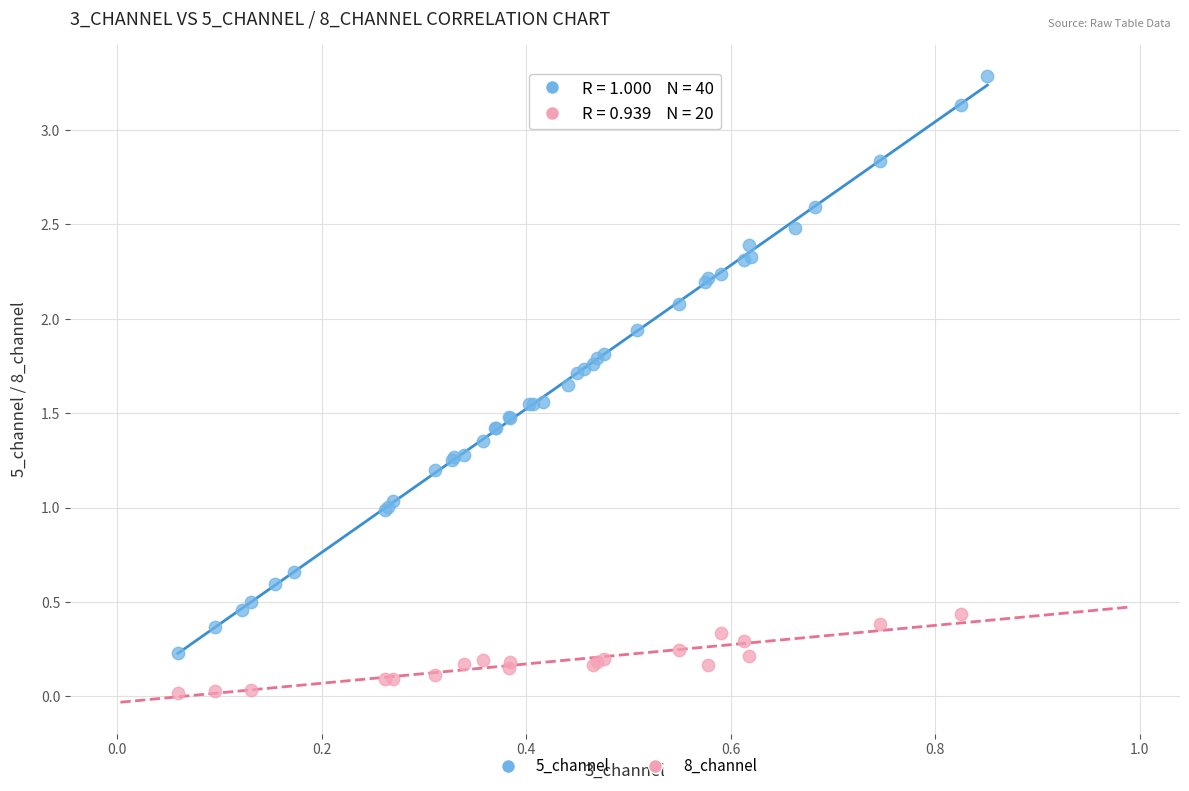

Which series reaches the minimum Y coordinate?

8_channel